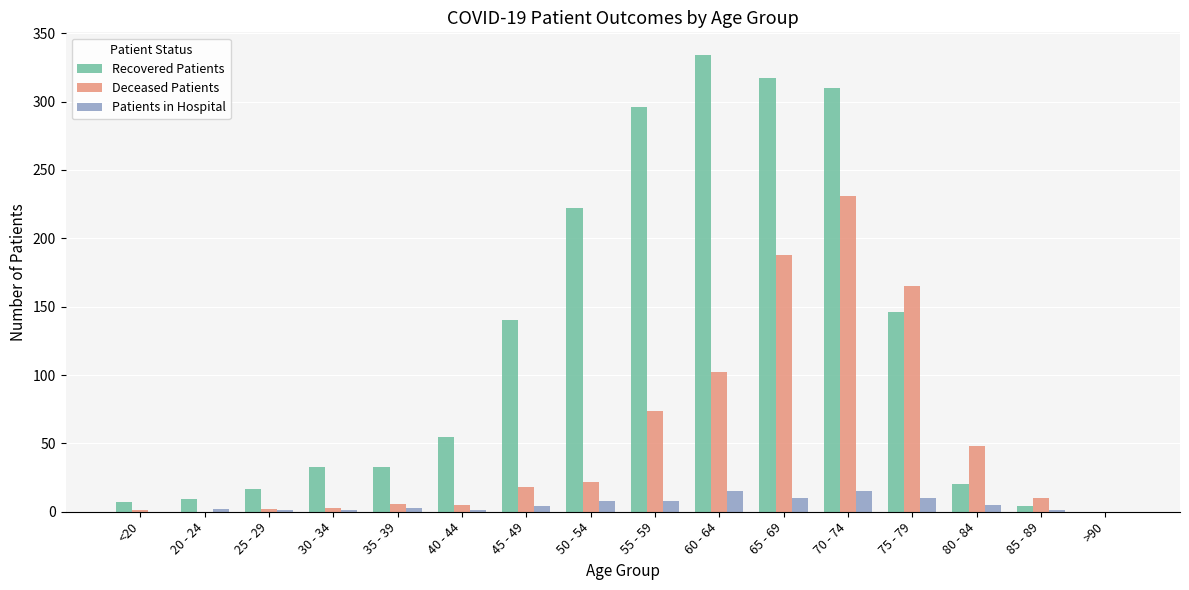

What is the maximum value shown in the chart?

334